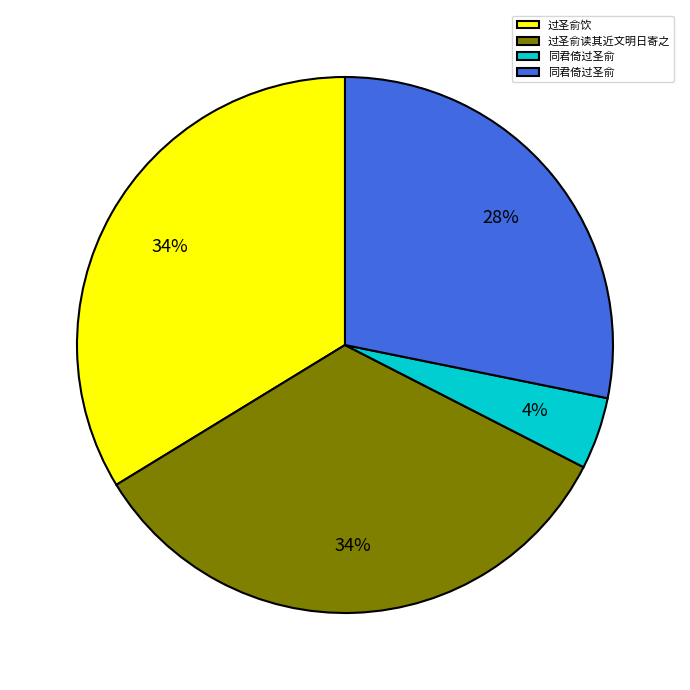

Is there a majority slice in this chart?

No